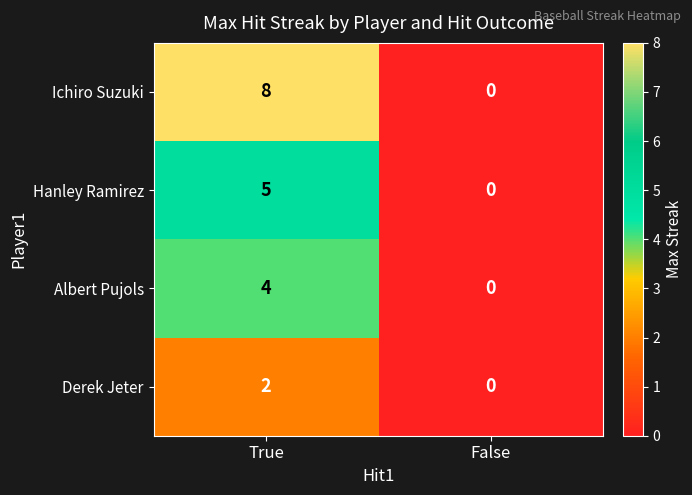

List the series in order of their overall mean, lowest first.

Derek Jeter, Albert Pujols, Hanley Ramirez, Ichiro Suzuki